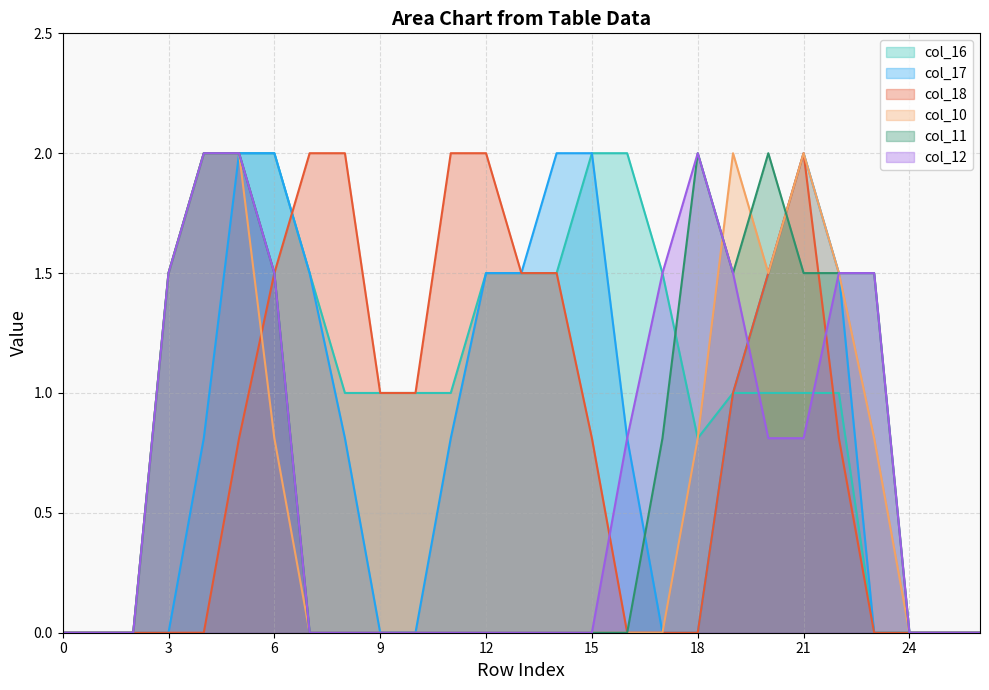

List the series in order of their peak value, highest first.

col_16, col_17, col_18, col_10, col_11, col_12